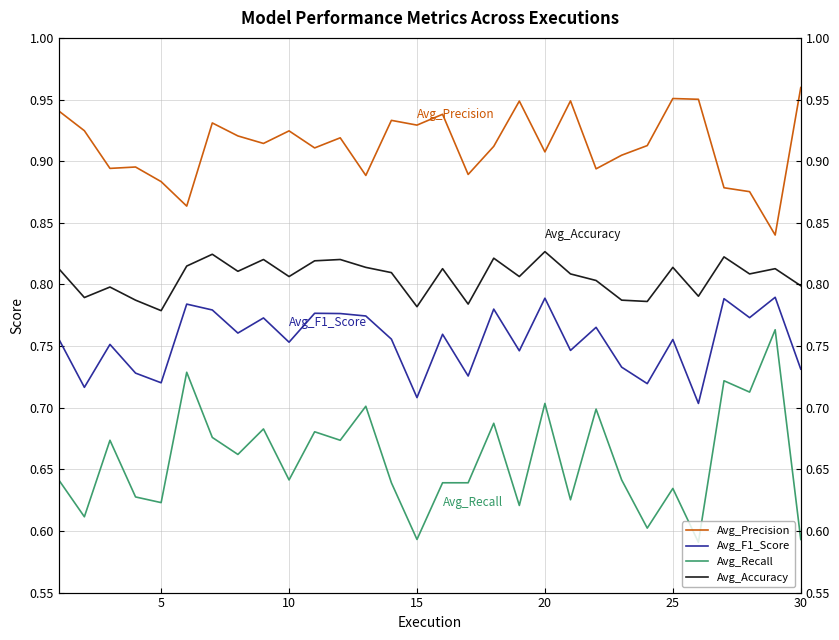

Rank the series by their maximum value, from lowest to highest.

Avg_Recall, Avg_F1_Score, Avg_Accuracy, Avg_Precision